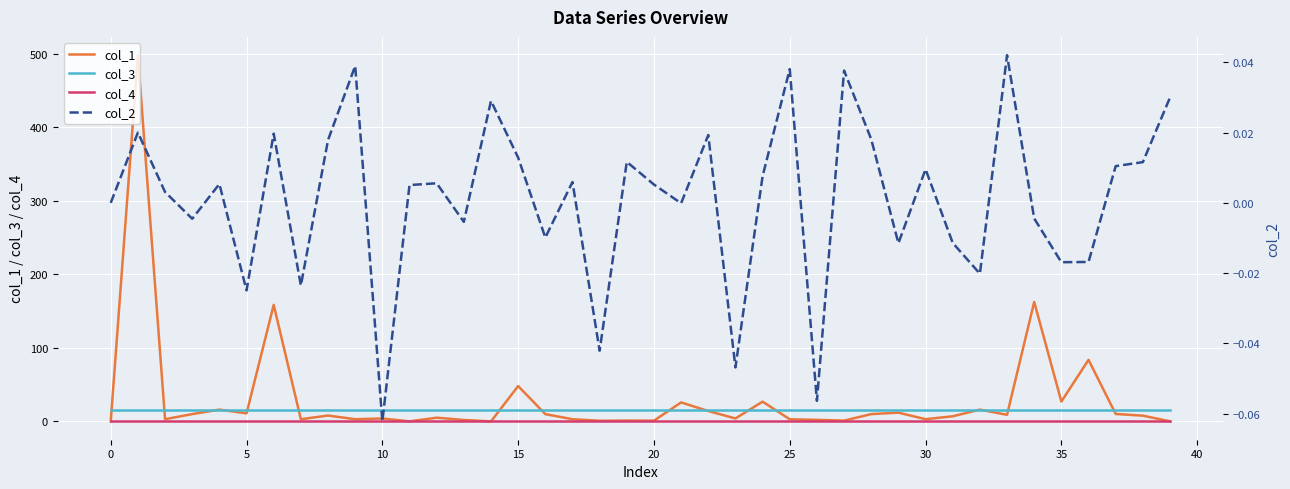

How many lines are shown in the chart?

4